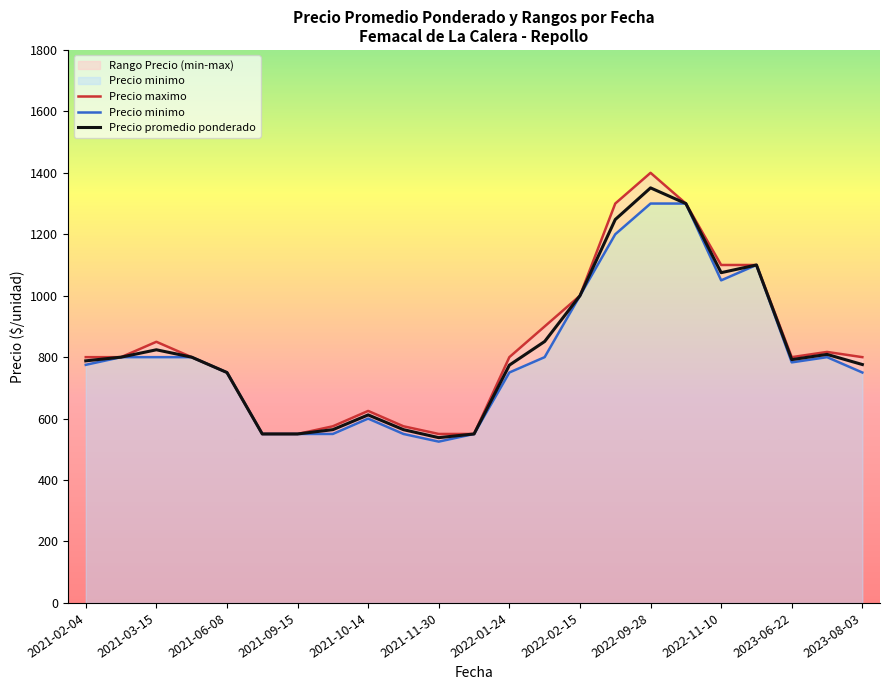

The value of Precio promedio ponderado at 2021-06-08 is 750. True or false?

True